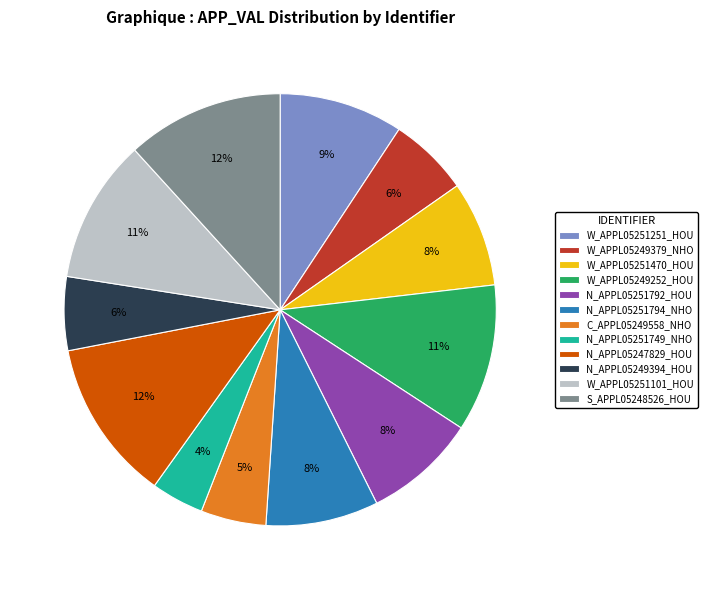

To the nearest percent, what is the average slice percentage?

8%